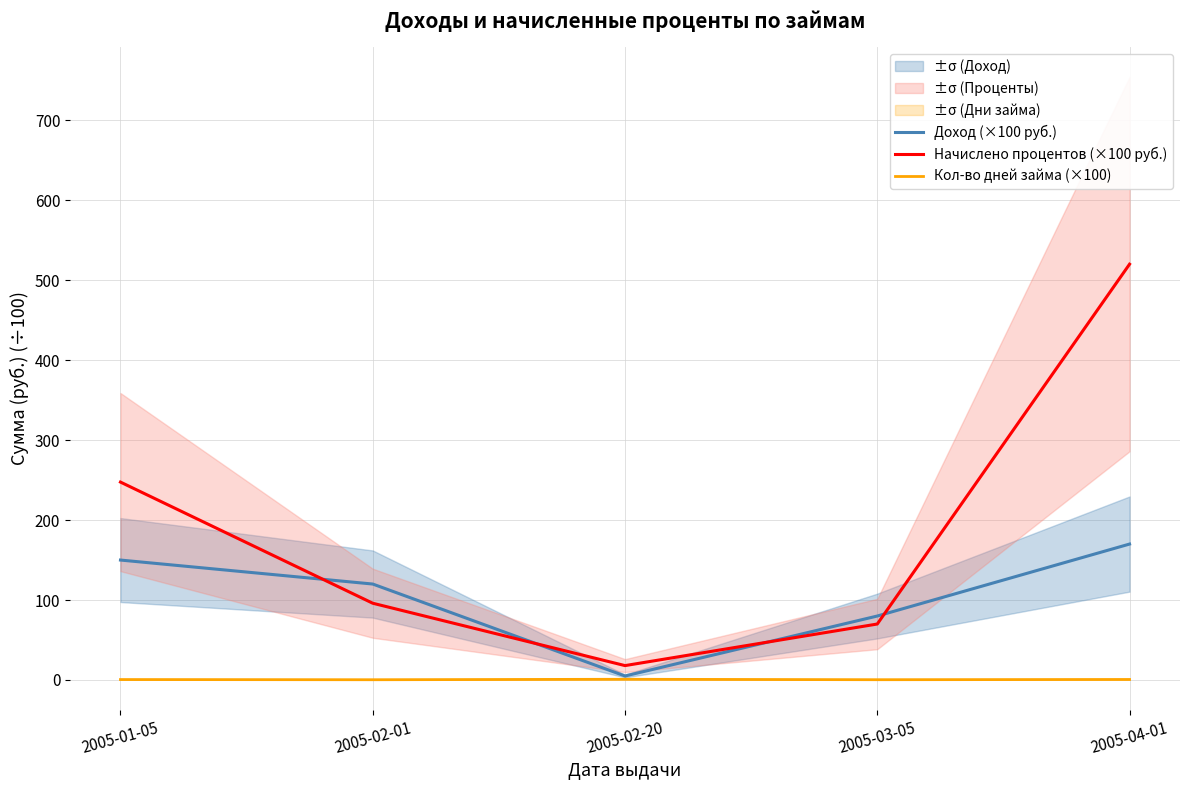

What is the value of the Доход (×100 руб.) point at the 3rd from the left?

5.0